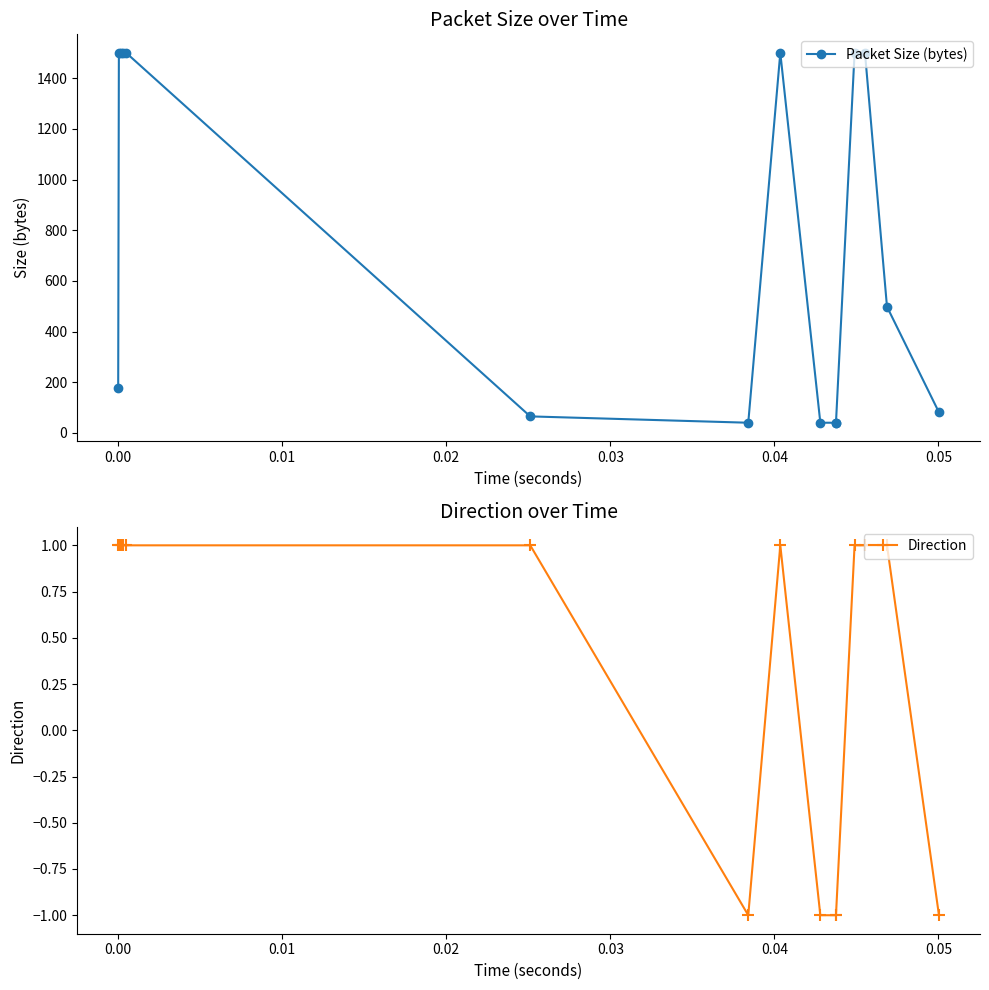

What are all the series names shown in the legend?

Packet Size (bytes), Direction